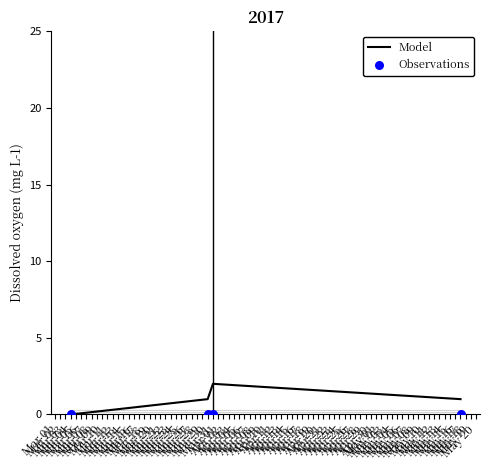

At how many categories does at least one series exceed 1?

1